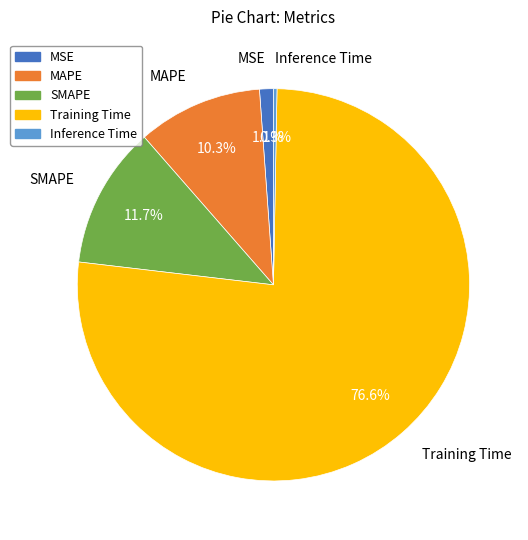

What is the total percentage of Training Time and MSE?

77.7%